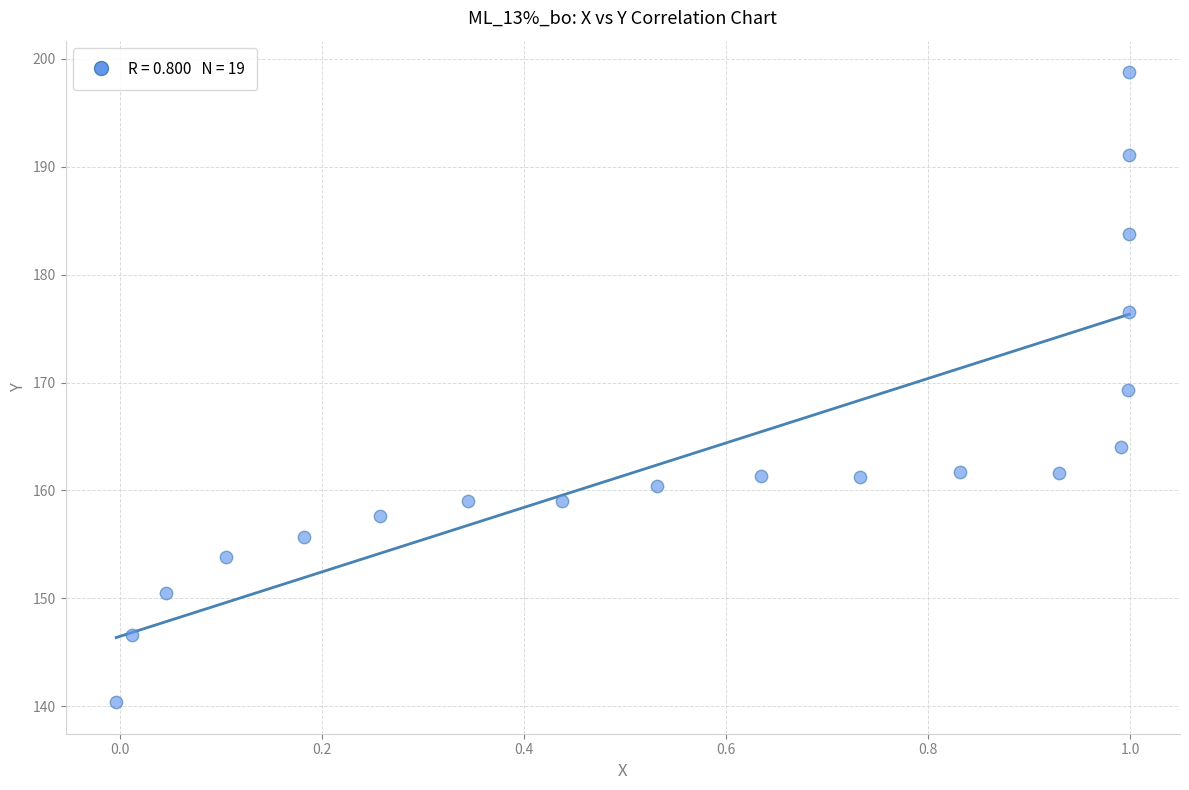

What is the range of Y values (max minus min)?

58.4